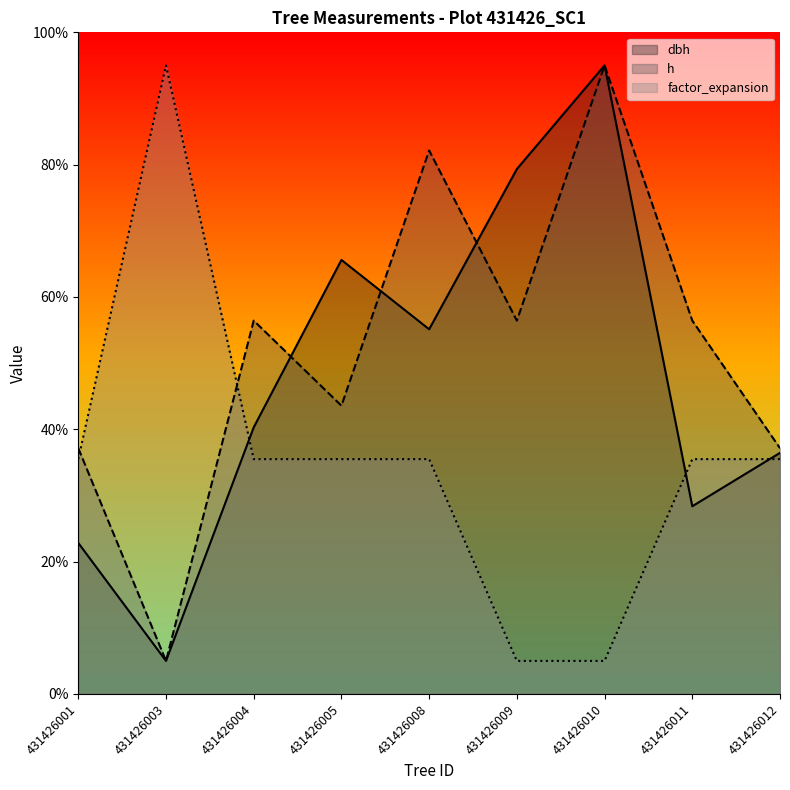

Is it true that dbh equals 55.1 at 431426008?

True